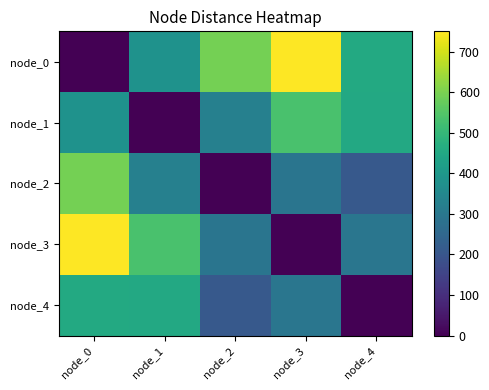

Between node_1 and node_4, which series saw the biggest shift?

node_1